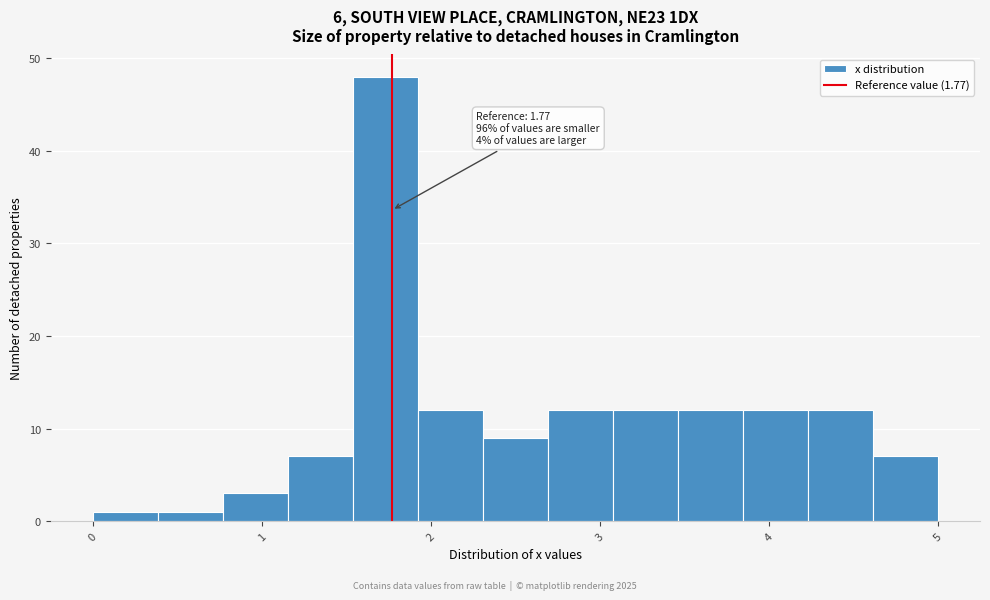

Around what value on the x-axis is the tallest bar? Give the approximate position of its centre, as read against the axis.

1.7